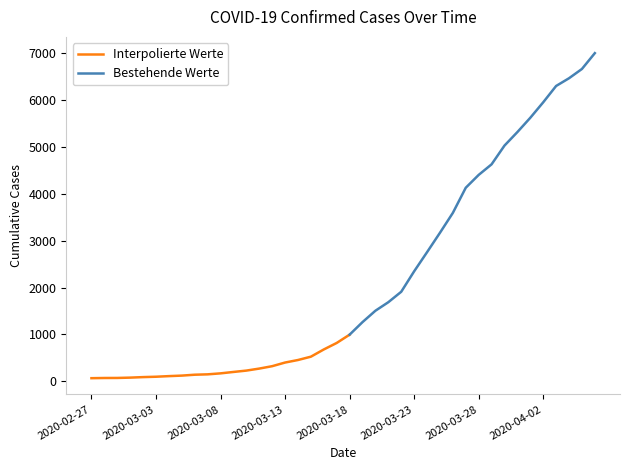

Is it true that the value at 2020-03-09 is 64?

False